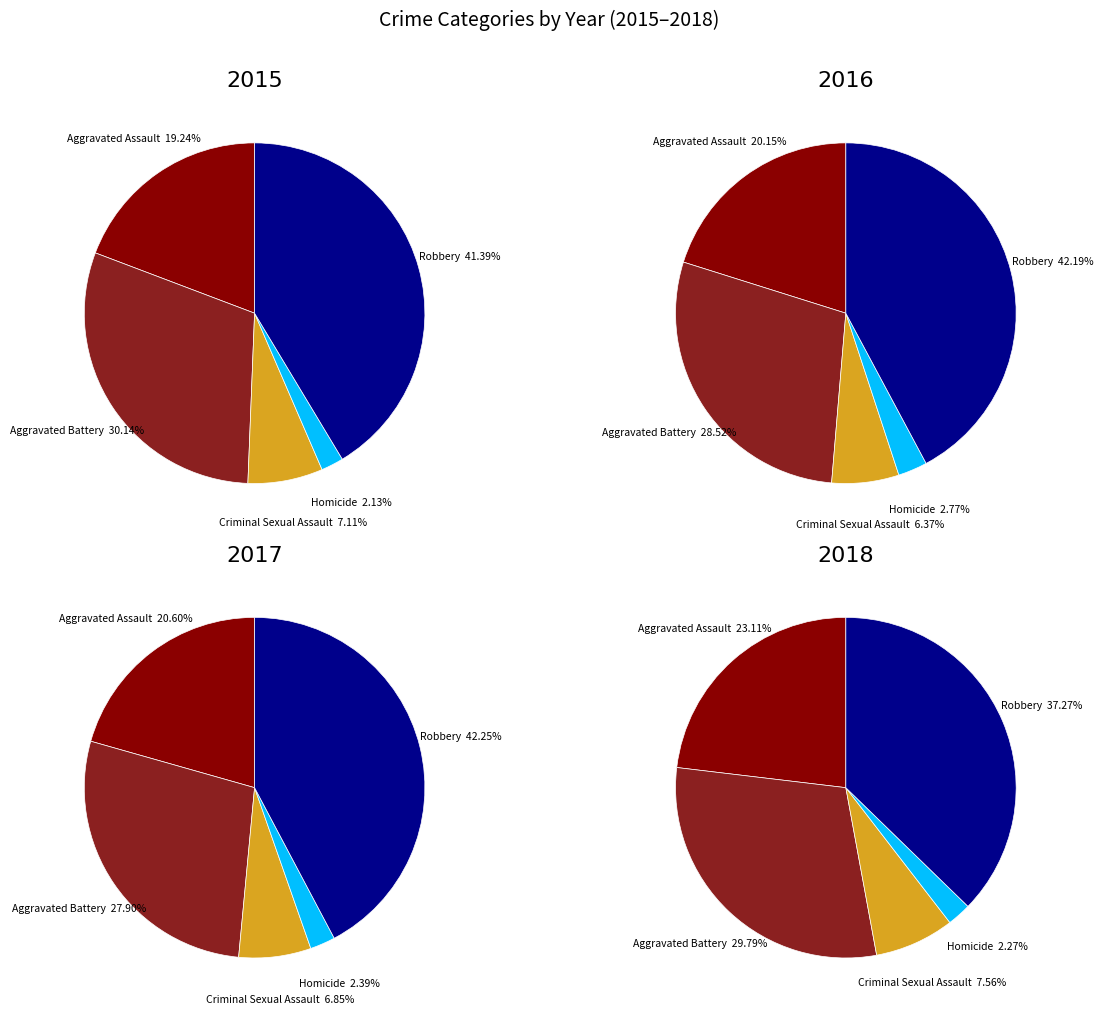

Approximately how many times larger is the value at Aggravated Assault compared to Criminal Sexual Assault?

2.7